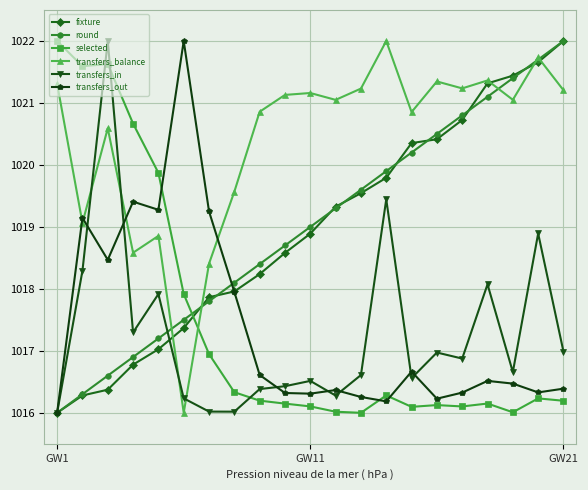

What is the value of the fixture point at the 1st from the left?

1016.0